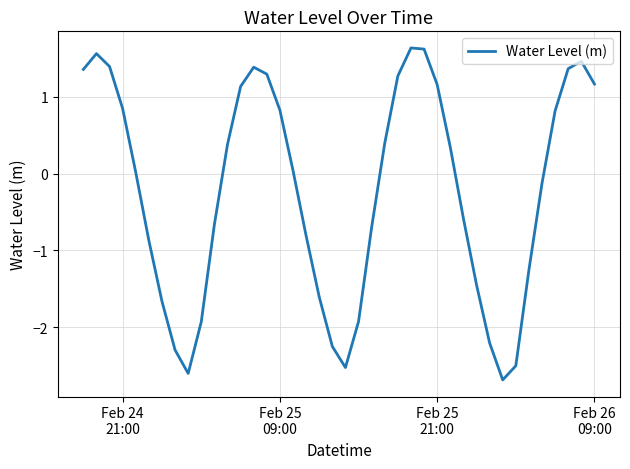

What is the minimum value shown in the chart?

-2.7